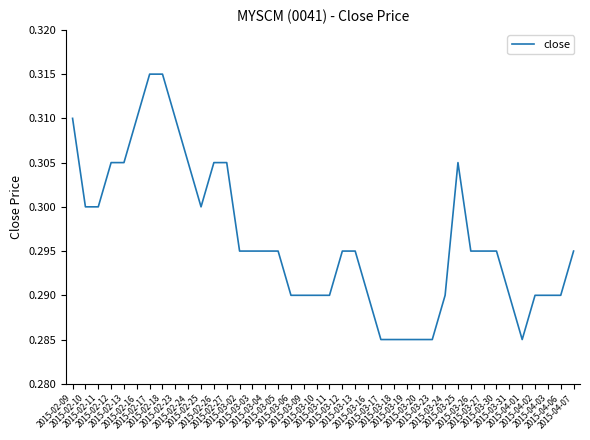

Does the chart display data point markers on the line(s)?

No